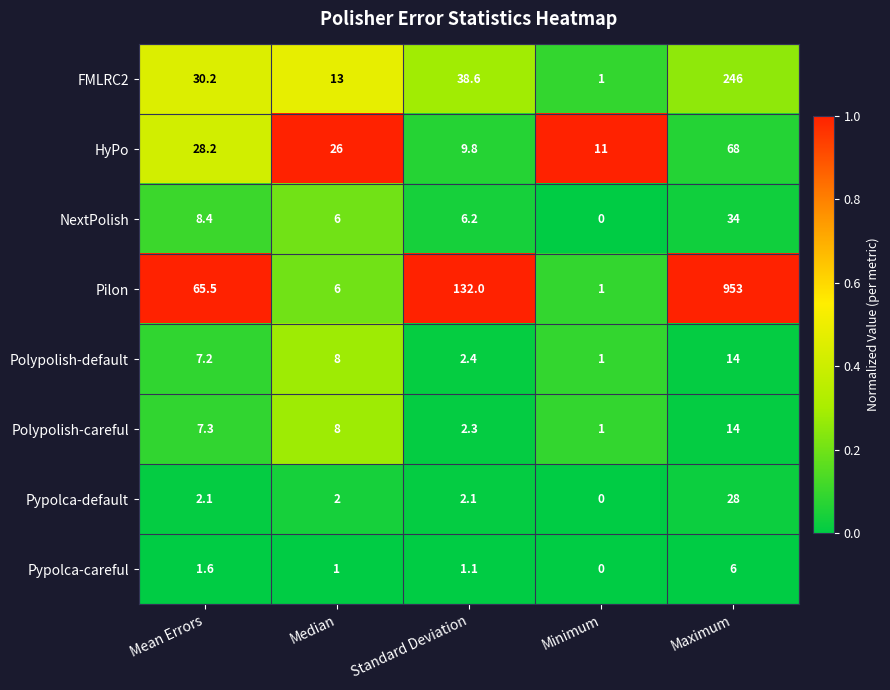

Which label corresponds to the largest value in the chart?

Maximum